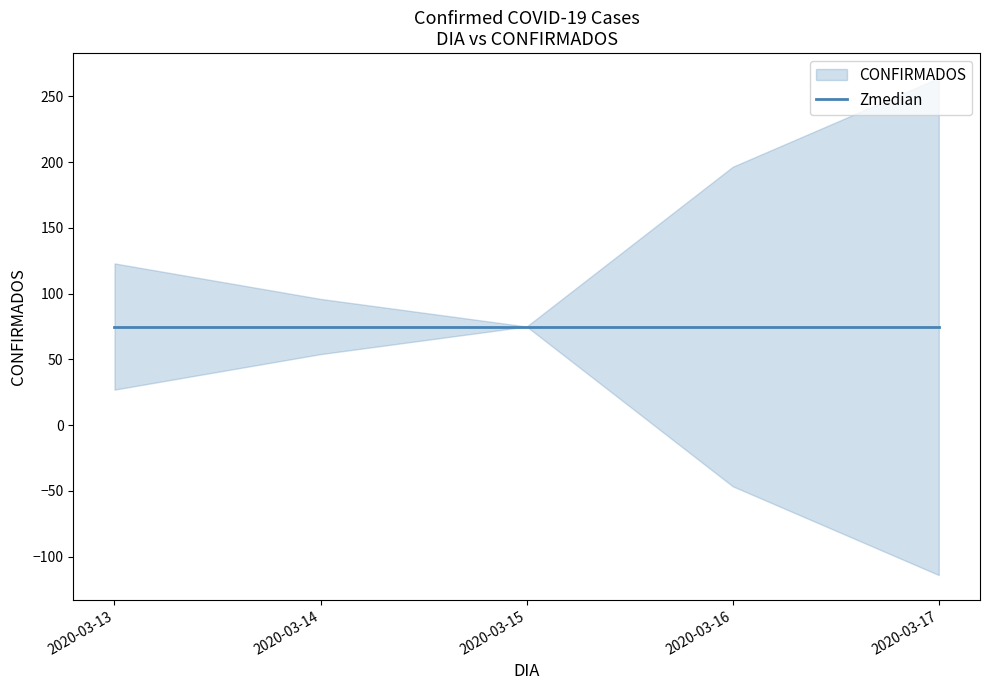

What is the average value?

107